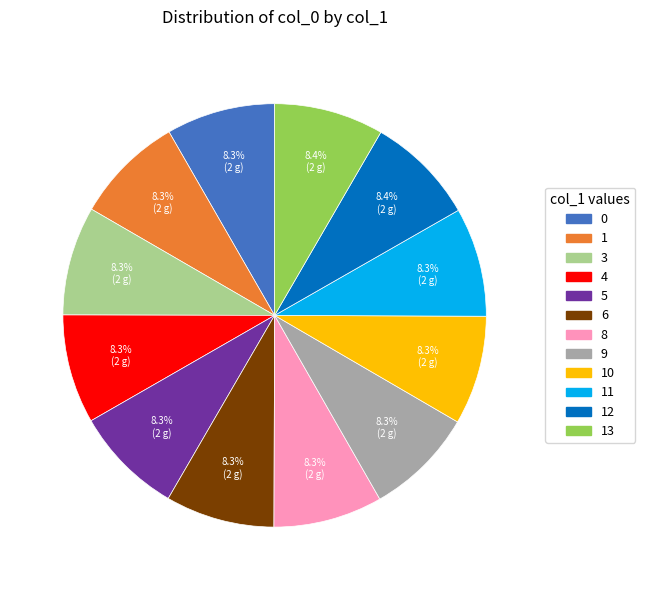

Is there any slice that represents more than half of the pie?

No